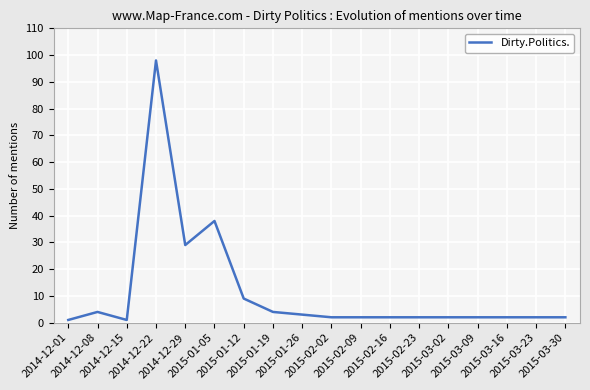

Where is the first local maximum?

2014-12-08